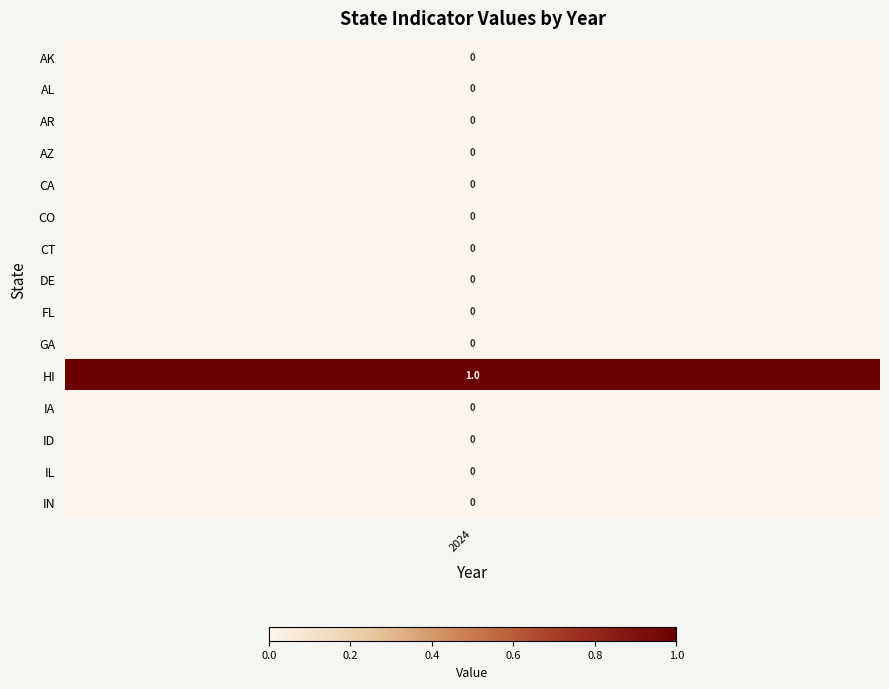

True or false: IA has a value of 0 at 3.

True